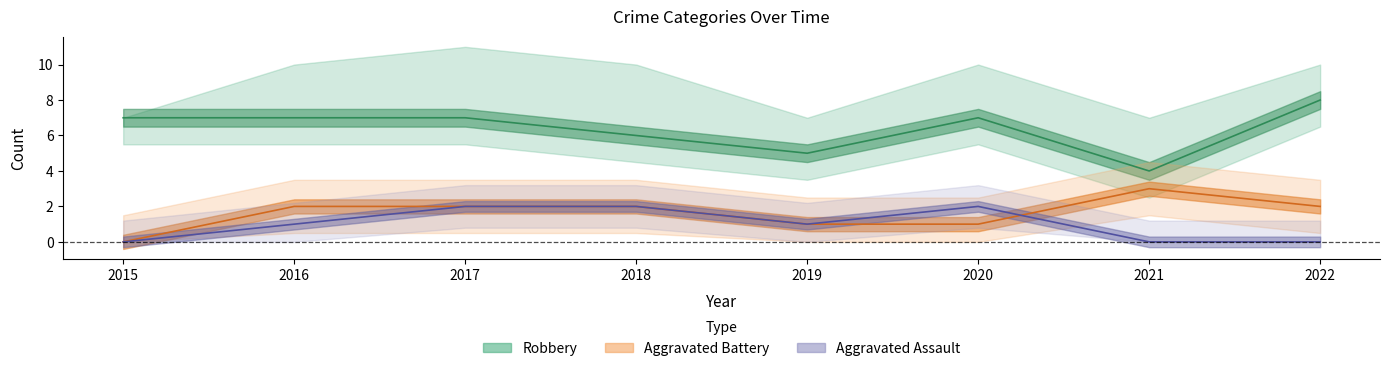

The value of Aggravated Battery at 2021 is 3. True or false?

True